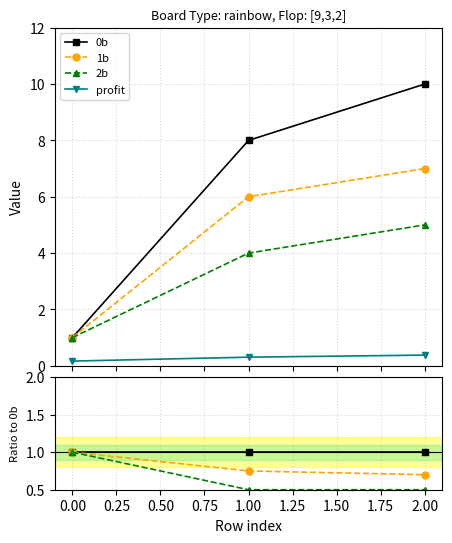

True or false: profit has a value of 0.1 at 0.00.

False